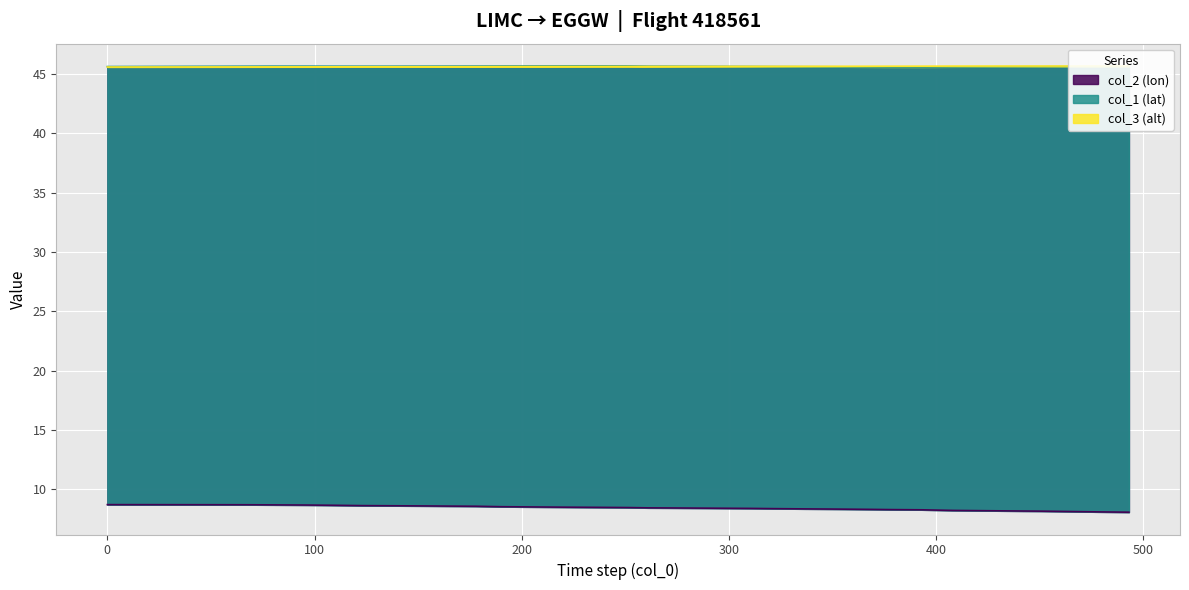

What is the difference between the maximum and minimum values in the col_3 (alt) series?

0.1